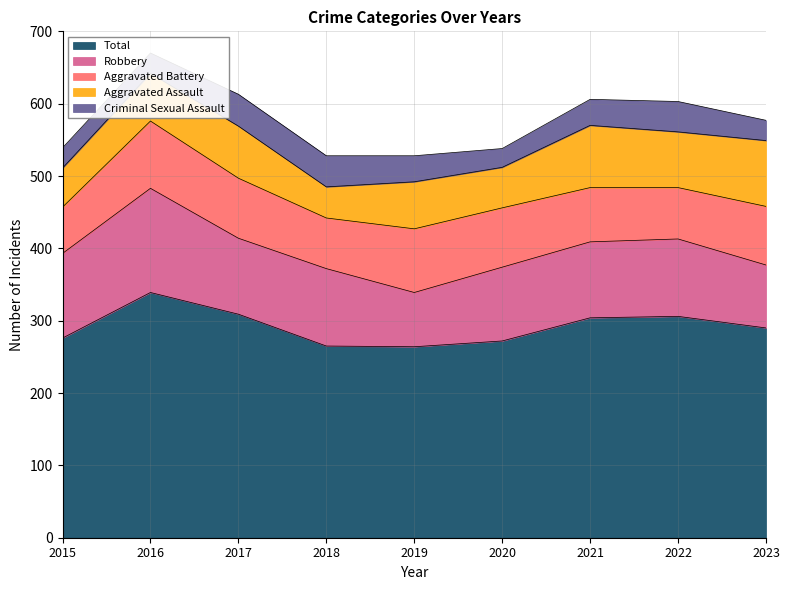

List the labels in order of Aggravated Assault value, largest first.

2023, 2021, 2022, 2017, 2016, 2019, 2020, 2015, 2018